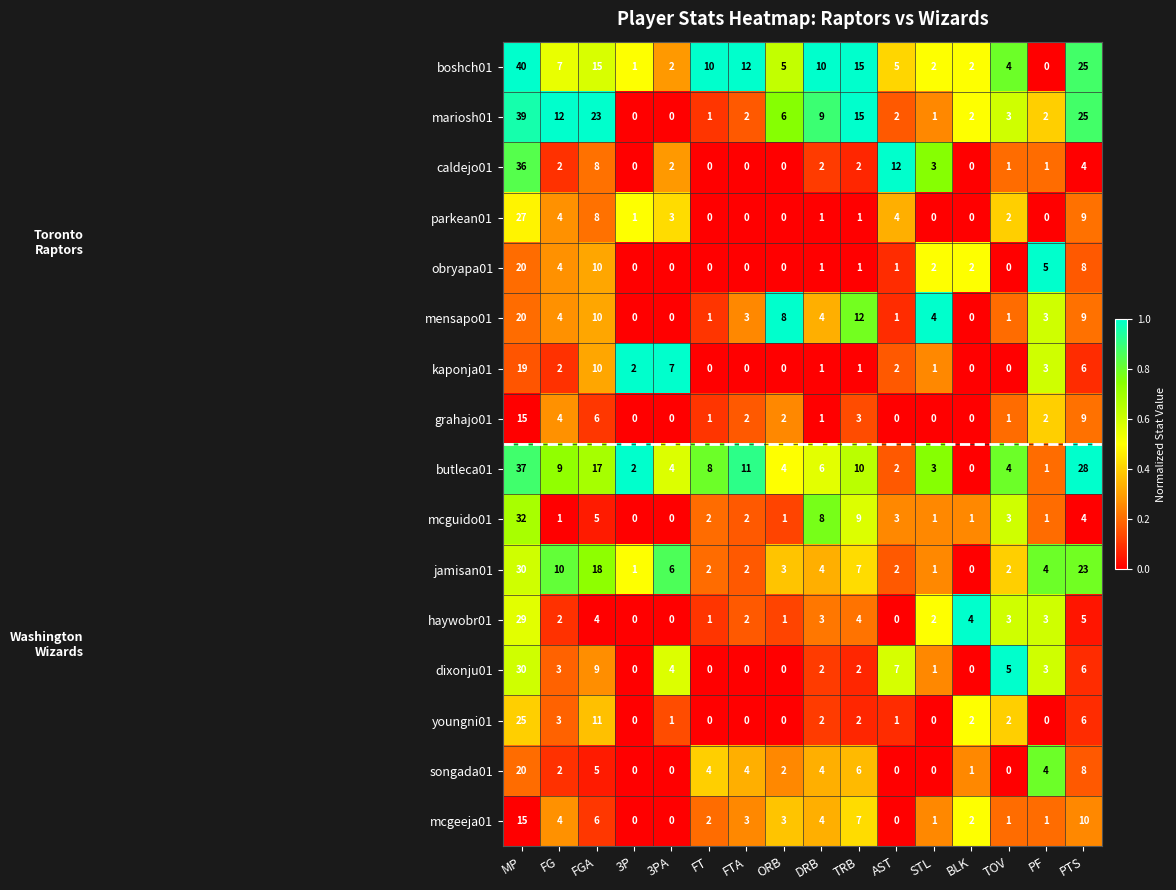

What is the difference between the second highest and minimum values in the butleca01 series?

28